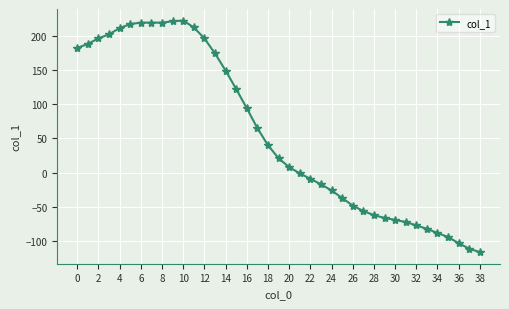

How many data points does each series have?

39